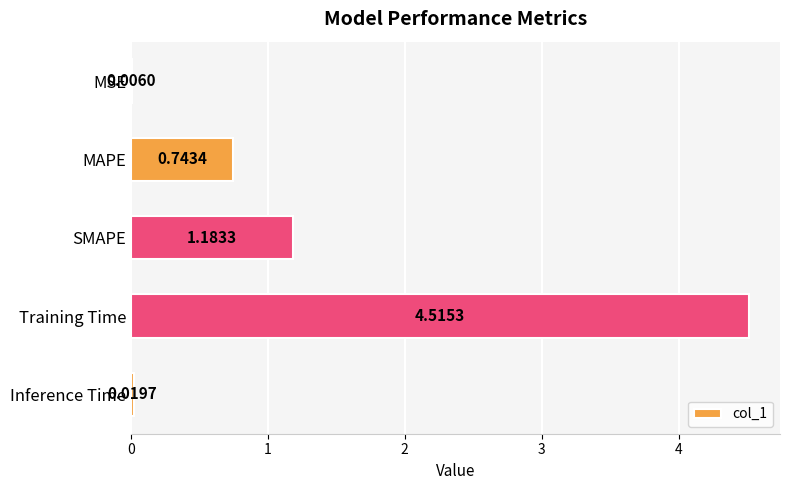

What is the change in value from MAPE to Inference Time?

-0.7